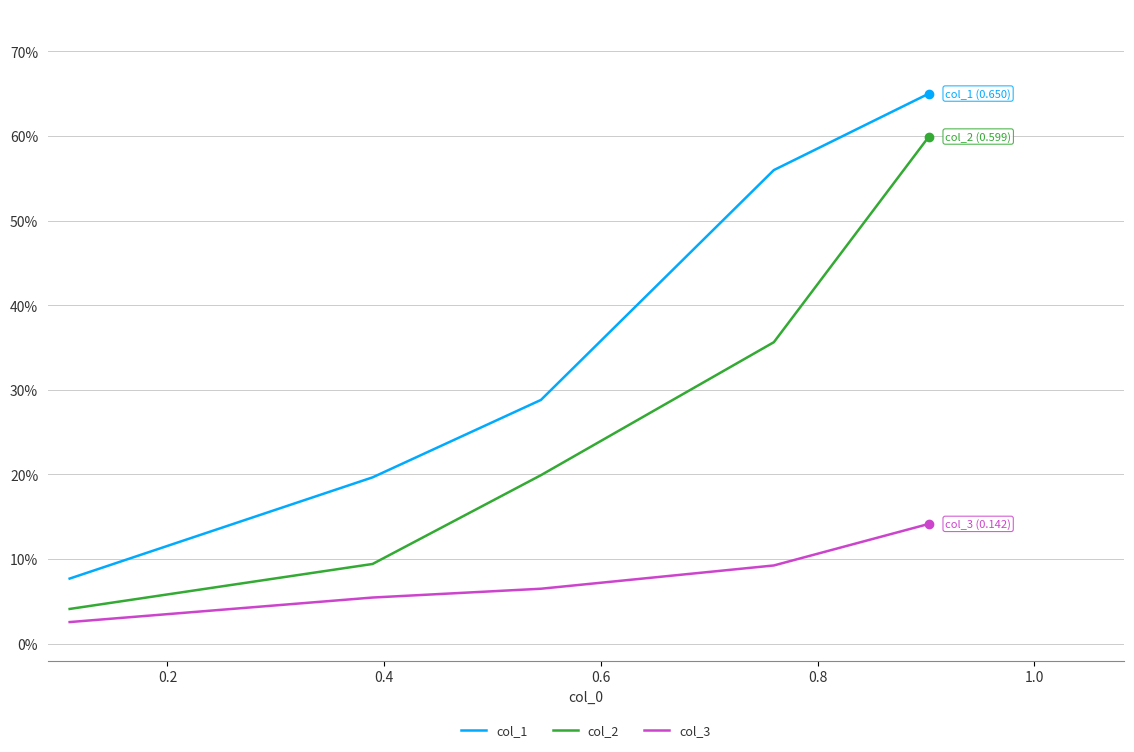

Does the chart display data point markers on the line(s)?

No